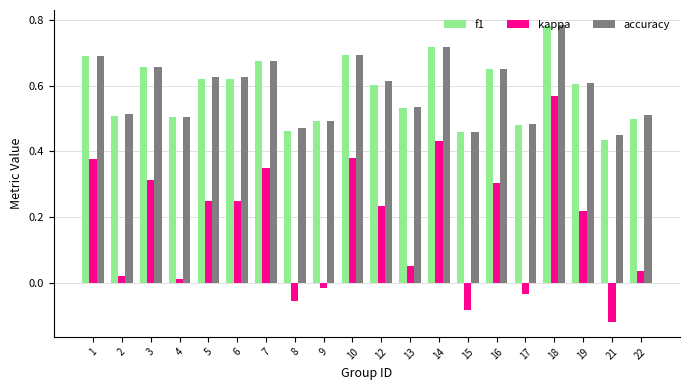

Between 8 and 22, which series saw the biggest shift?

kappa